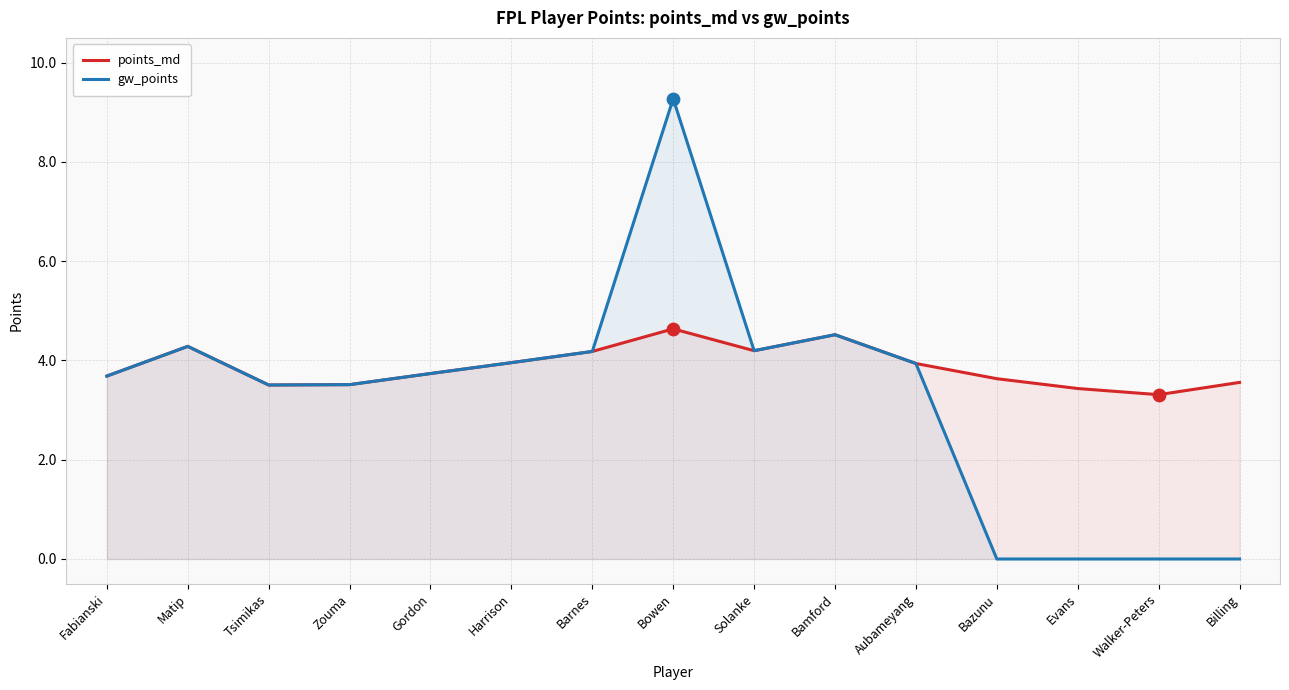

At how many categories does at least one series exceed 7?

1